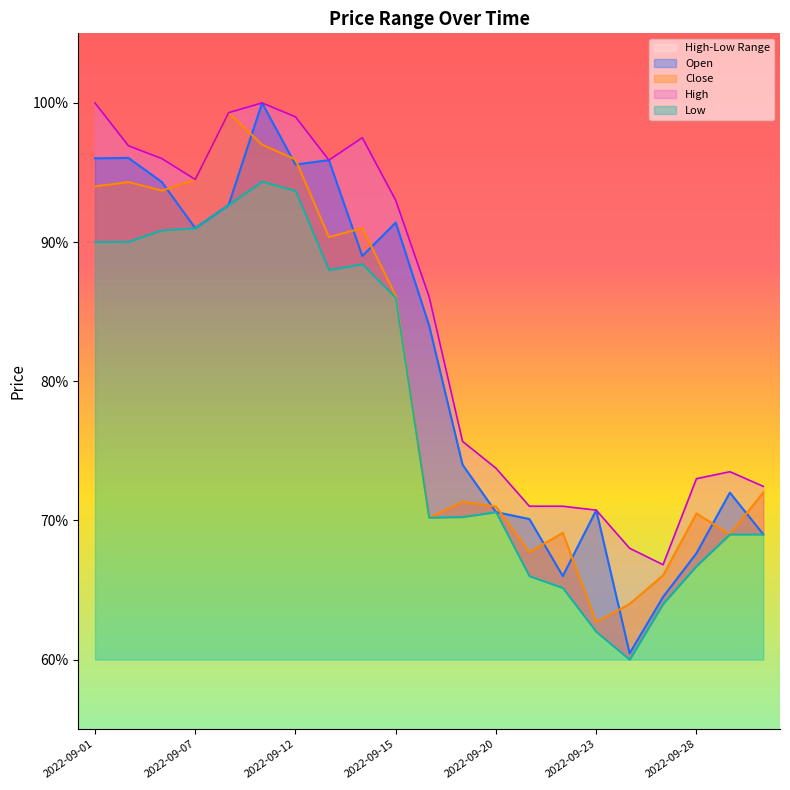

What is the difference between the maximum and second lowest values in the High series?

0.3